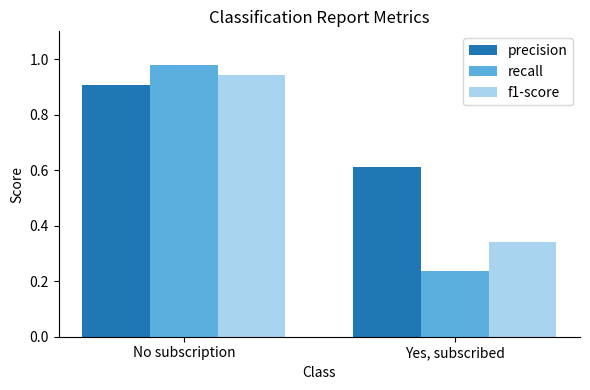

At which category does the chart reach its peak across all series?

No subscription